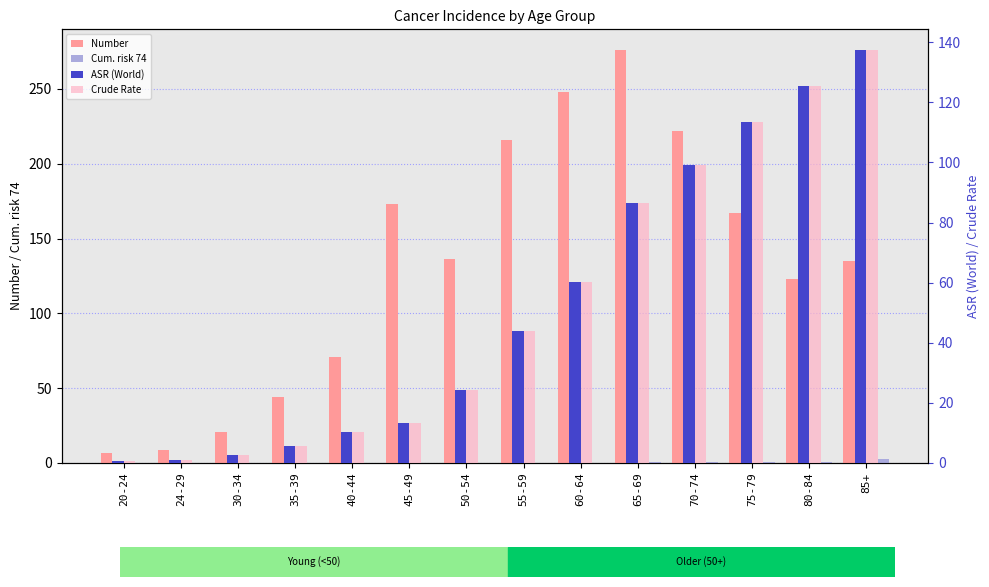

What is the difference between the maximum and minimum values in the ASR (World) series?

136.7